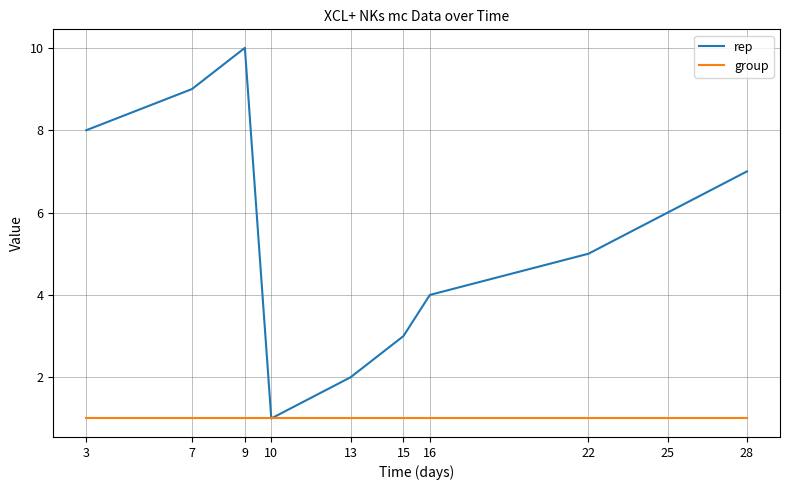

The value of rep at 3 is 14. True or false?

False